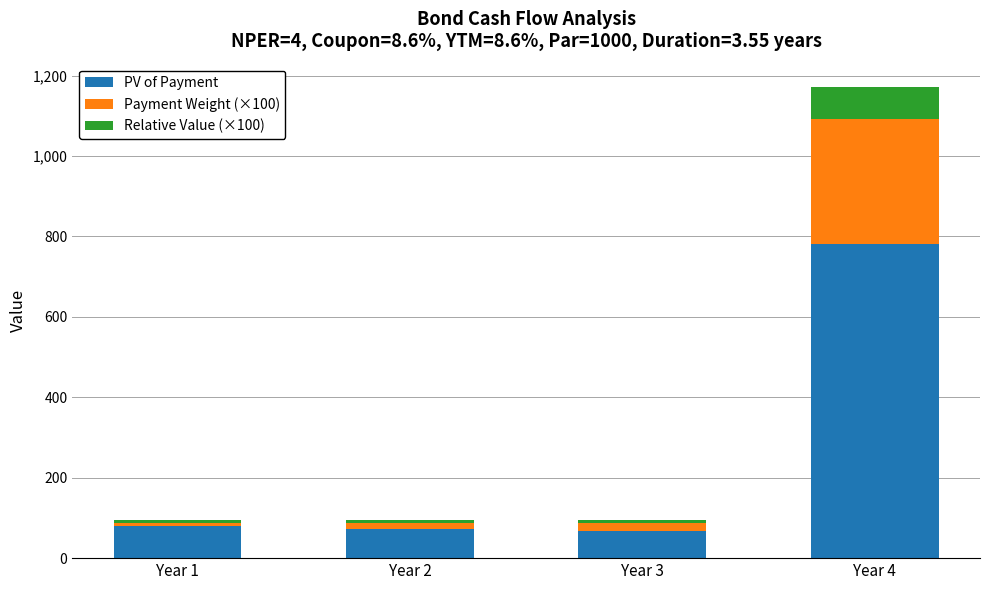

At which category is the sum across all series the highest?

Year 4